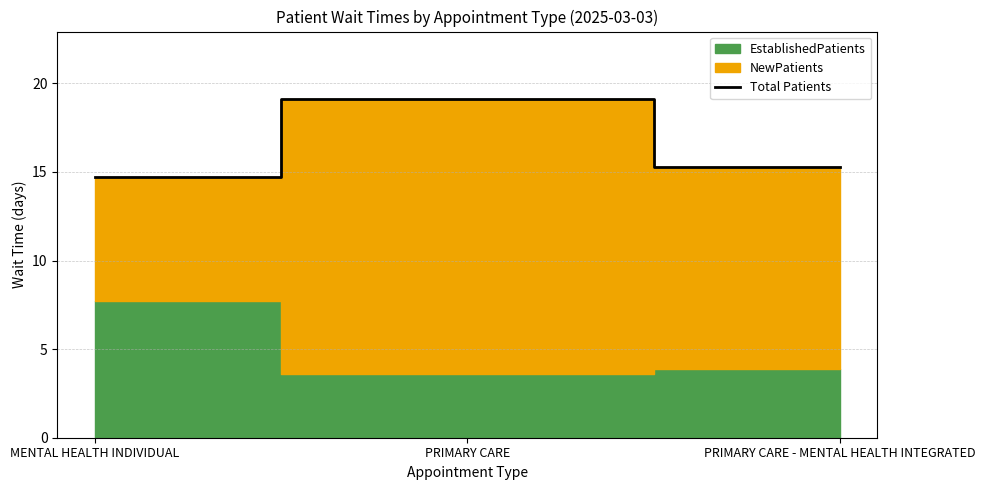

What is the average value?

16.4